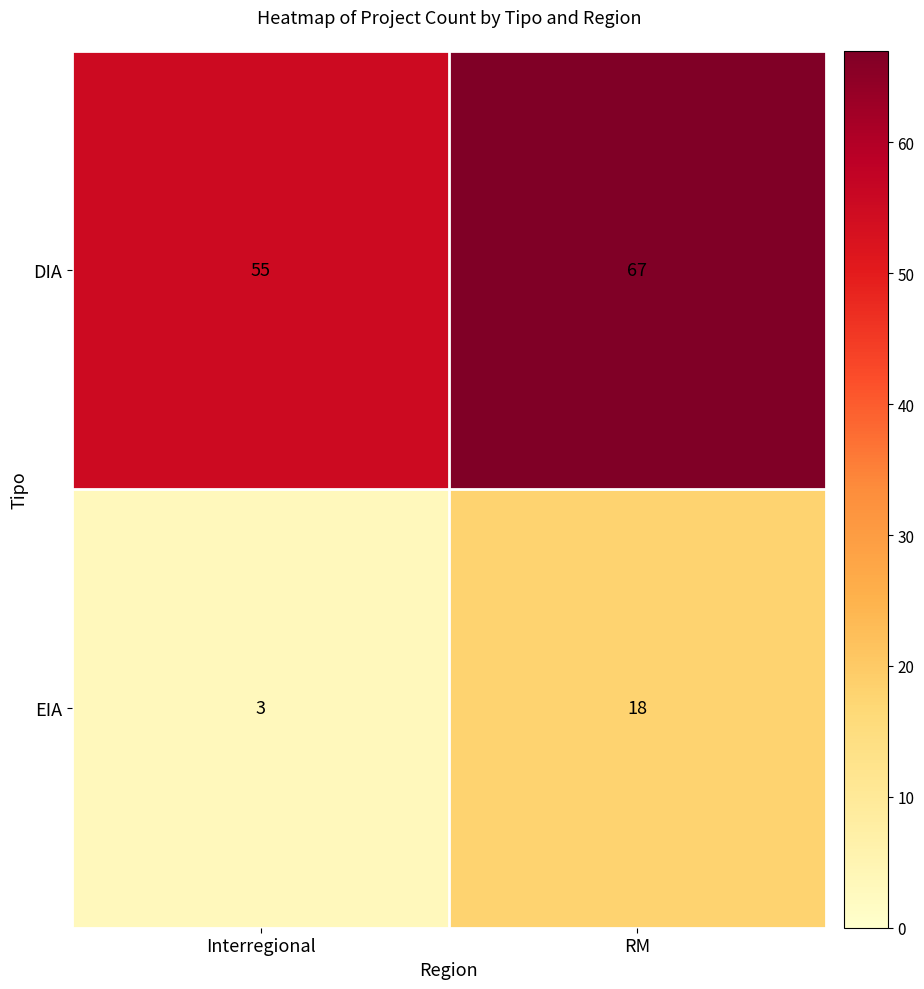

At how many categories does at least one series exceed 27?

2